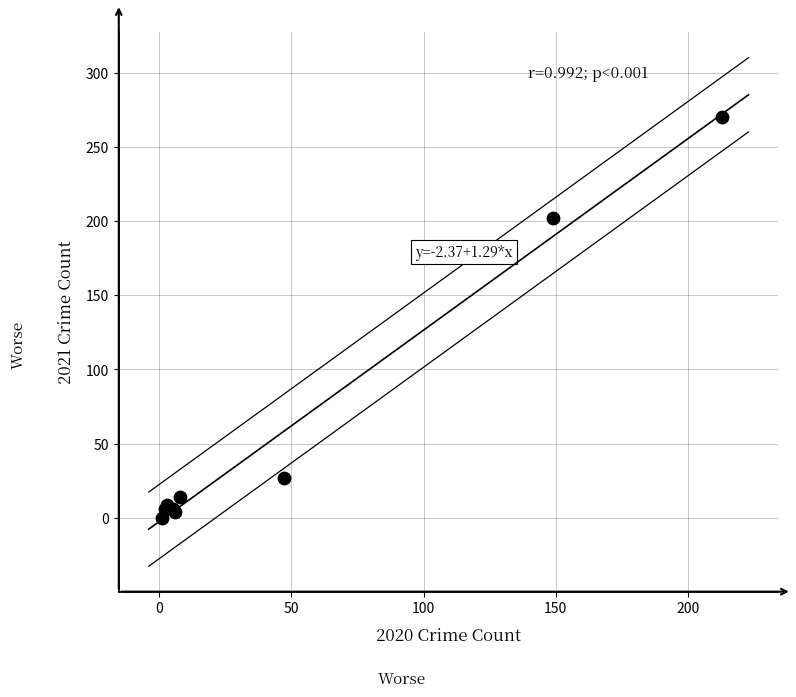

What Y value in the scatter plot is closest to 135?

202